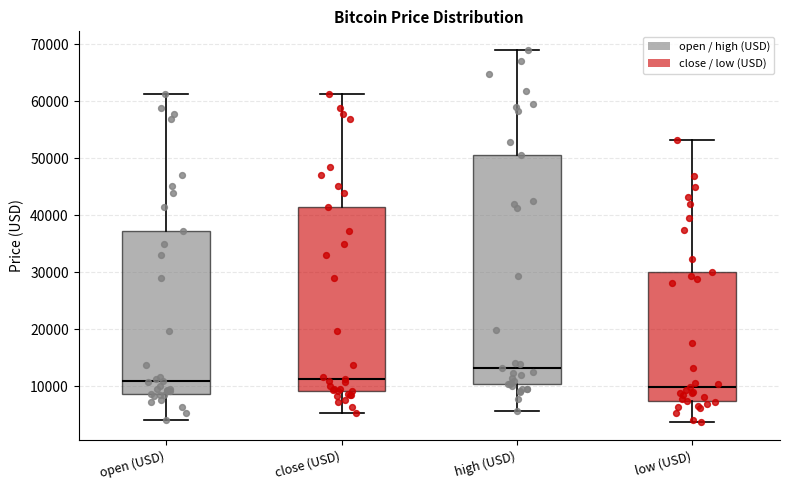

Which box has the lowest median line?

low (USD)